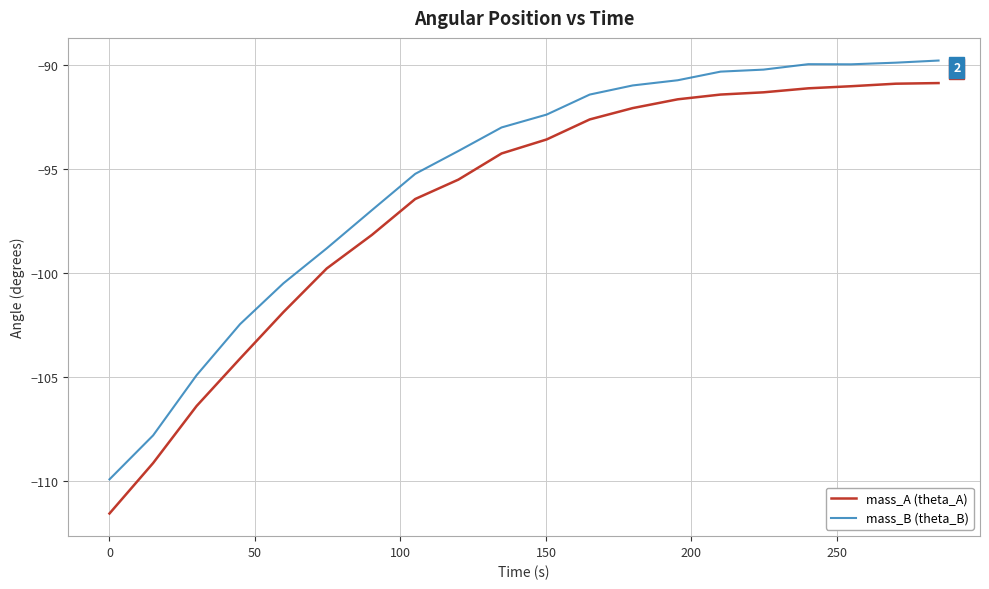

What are all the series names shown in the legend?

mass_A (theta_A), mass_B (theta_B)